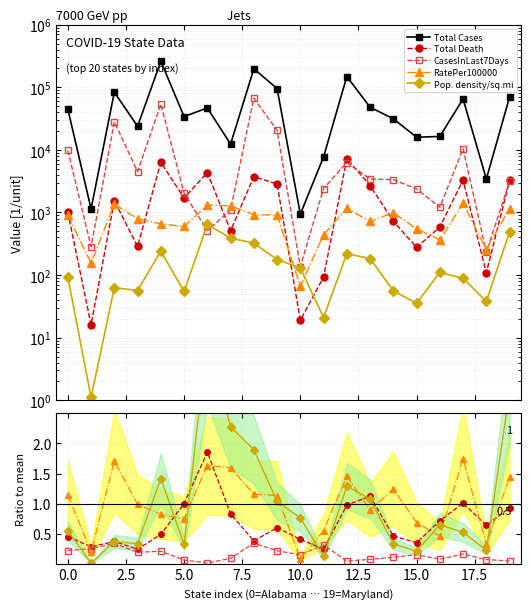

Is the value of Total Cases at Connecticut greater than the value of RatePer100000 at Maine?

Yes